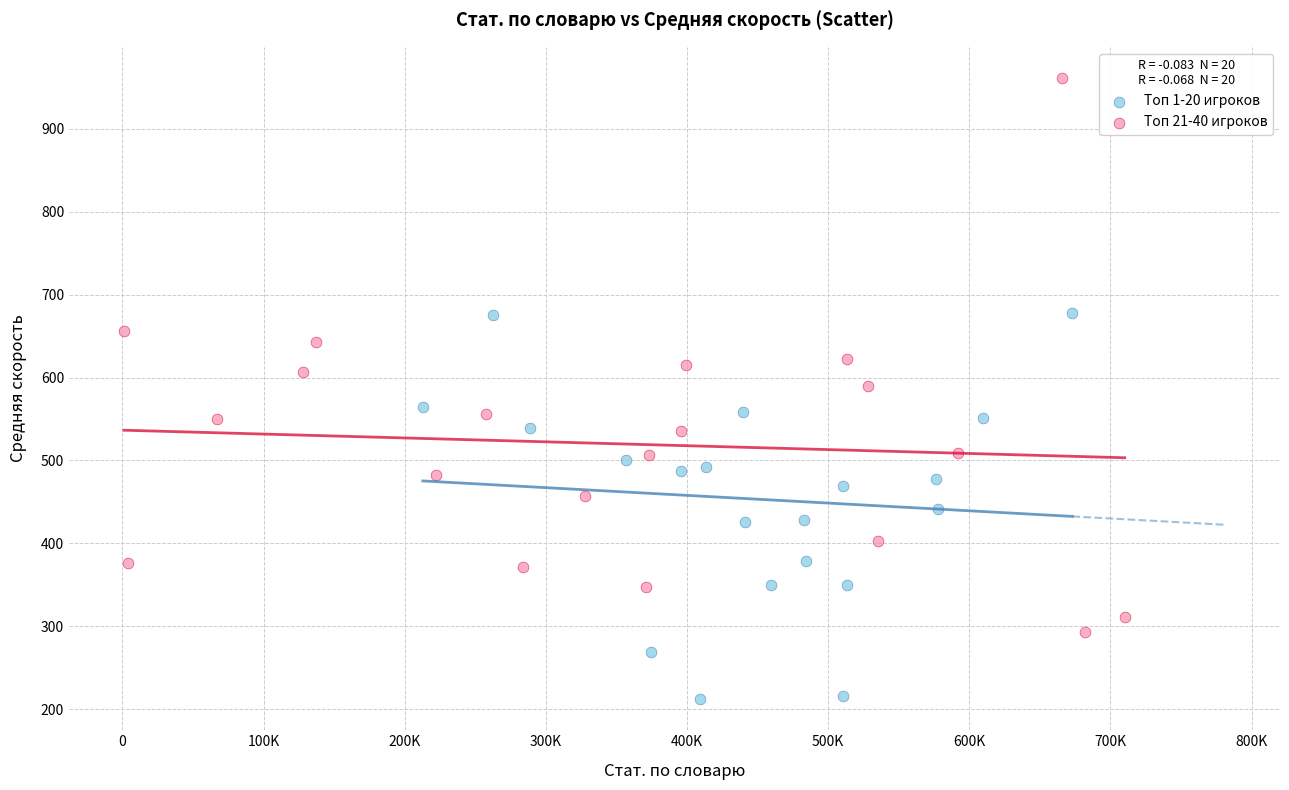

Which series reaches the minimum Y coordinate?

Топ 1-20 игроков